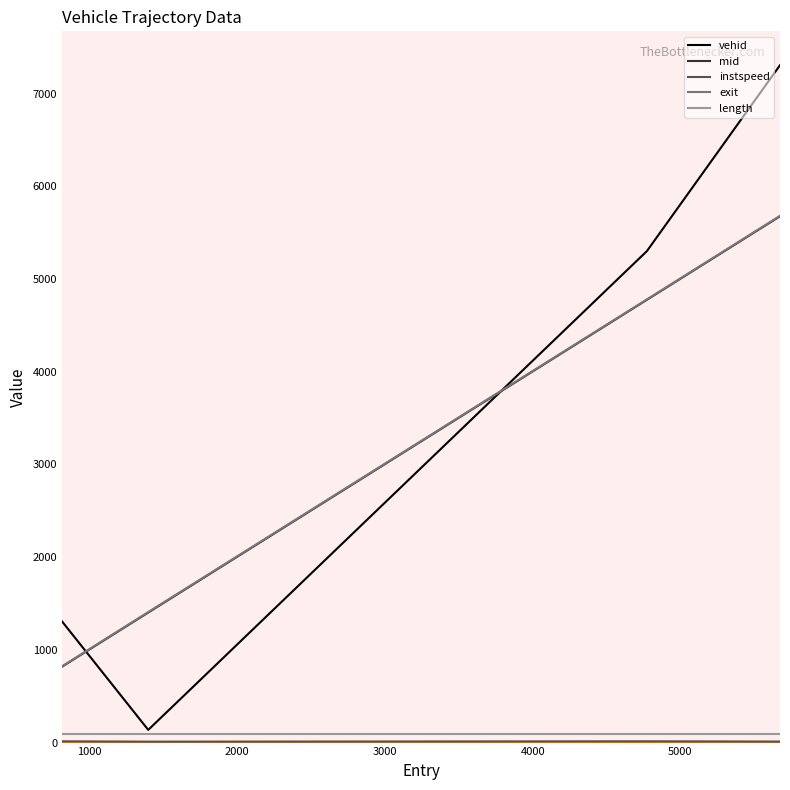

How many series are shown in this chart?

5